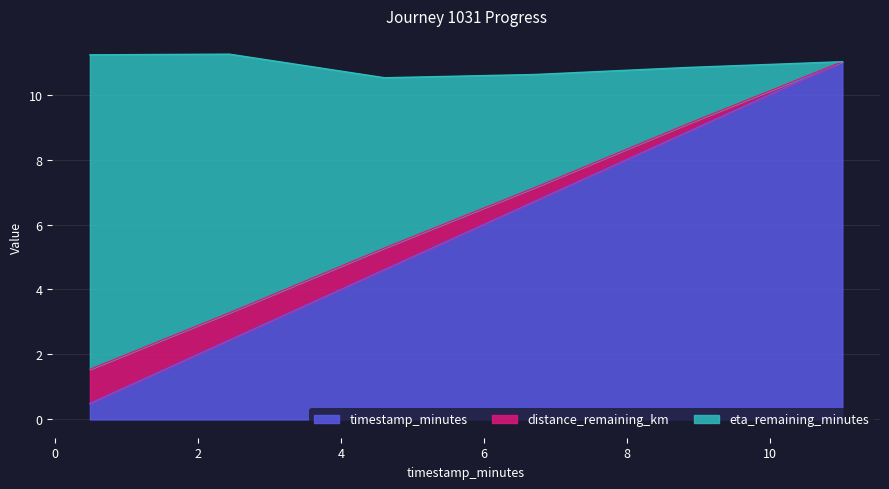

The eta_remaining_minutes series shows 9.9 at 6.71. True or false?

False